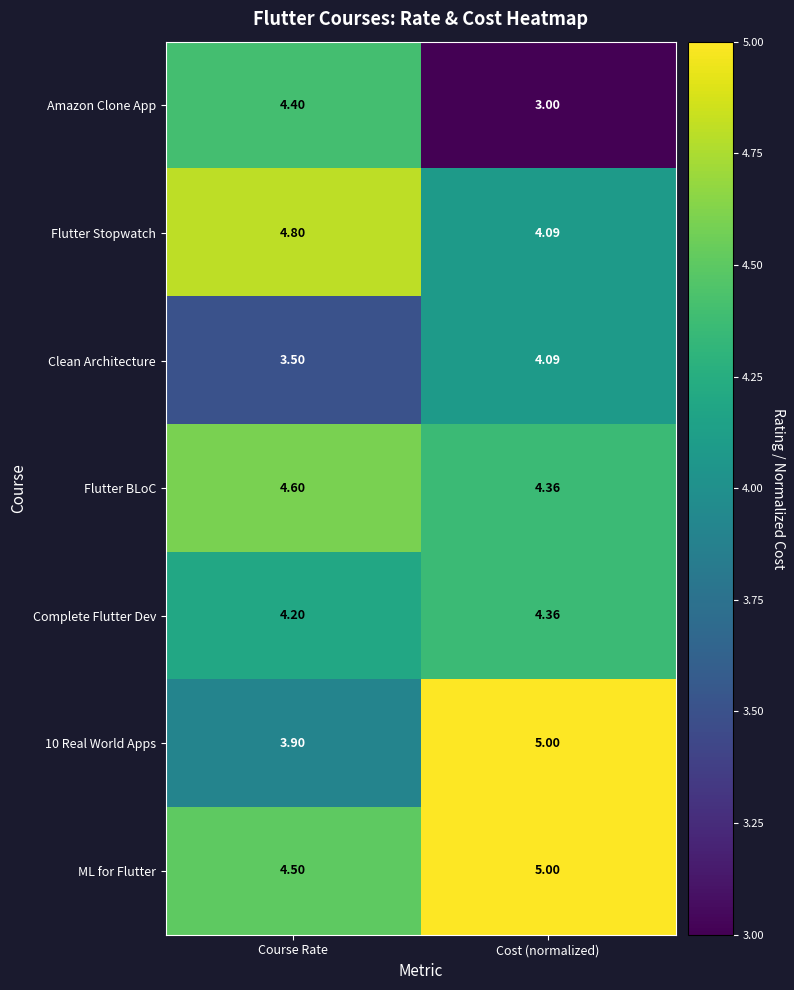

Rank the categories by ML for Flutter value from lowest to highest.

Course Rate, Cost (normalized)